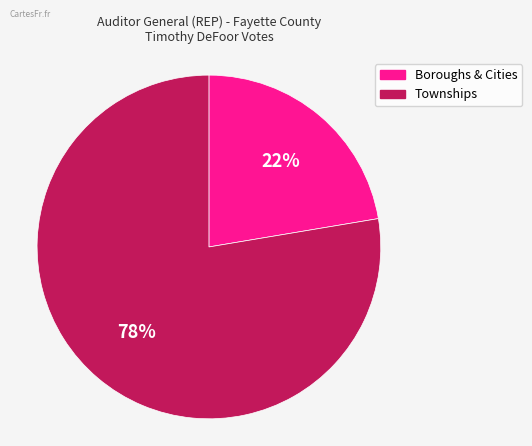

To the nearest percent, what is the average slice percentage?

50%